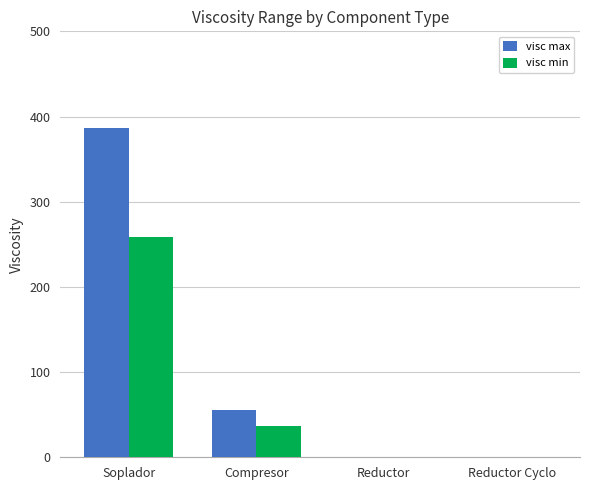

Which series has the largest range (max minus min)?

visc max